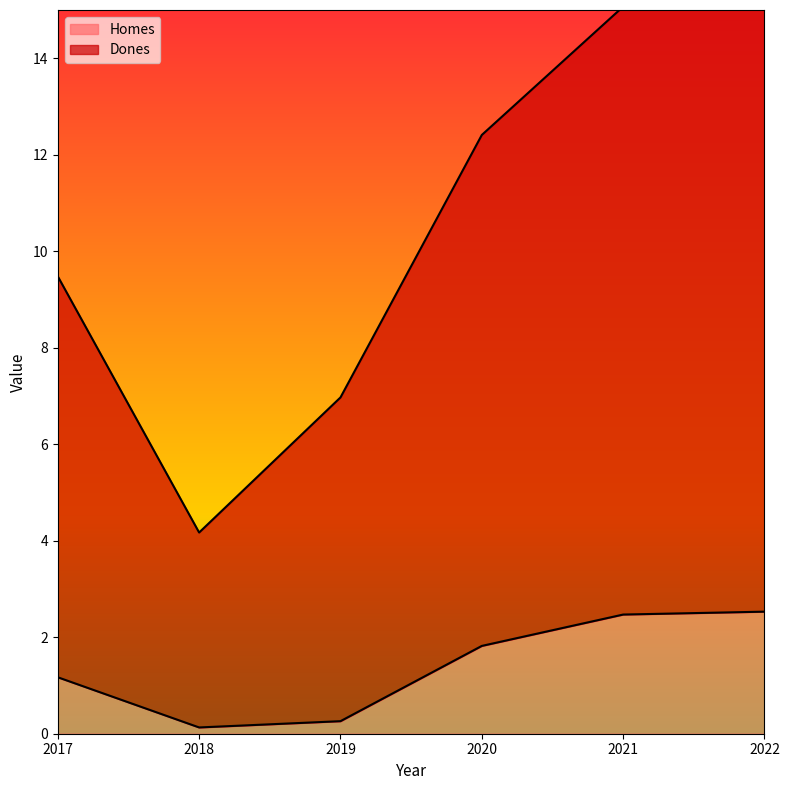

How many distinct data groups are displayed?

2